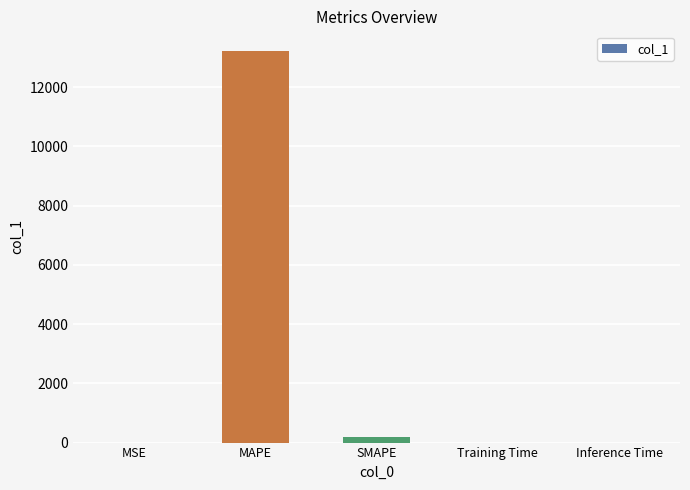

At which category does the chart reach its peak across all series?

MAPE